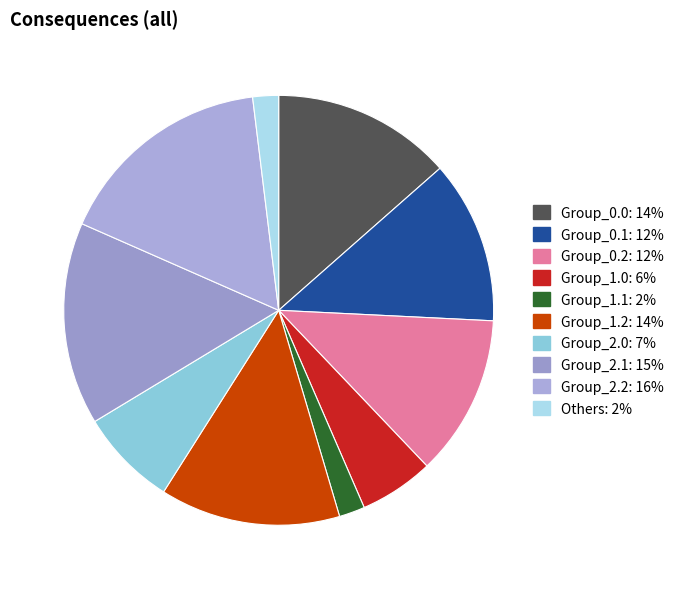

Which category has the biggest portion of the pie?

2.2